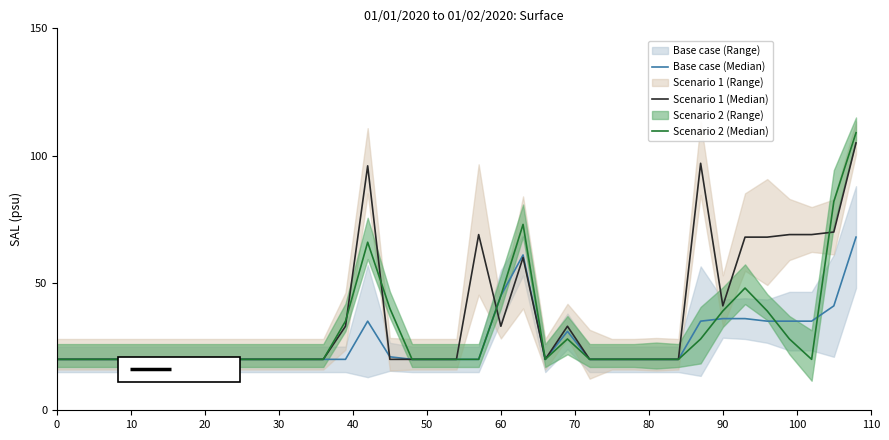

List the series in order of their peak value, highest first.

Scenario 2 (Median), Scenario 1 (Median), Base case (Median)